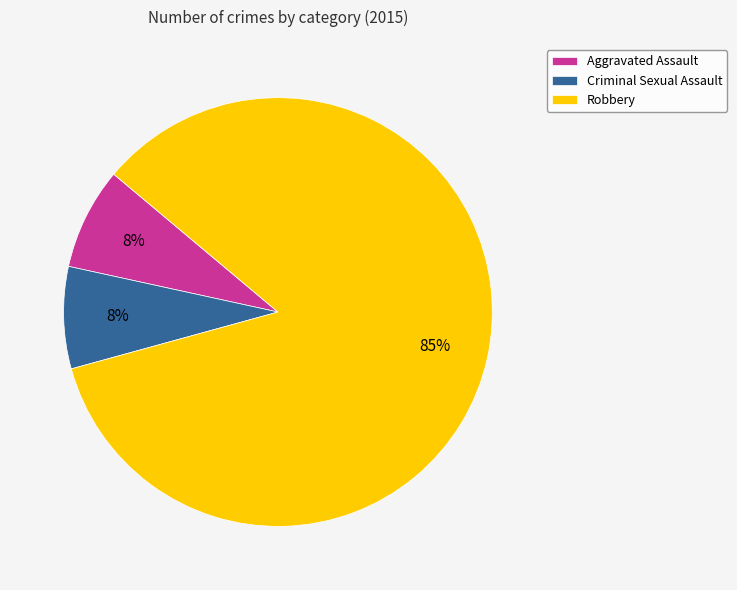

Count the number of slices in the pie.

3